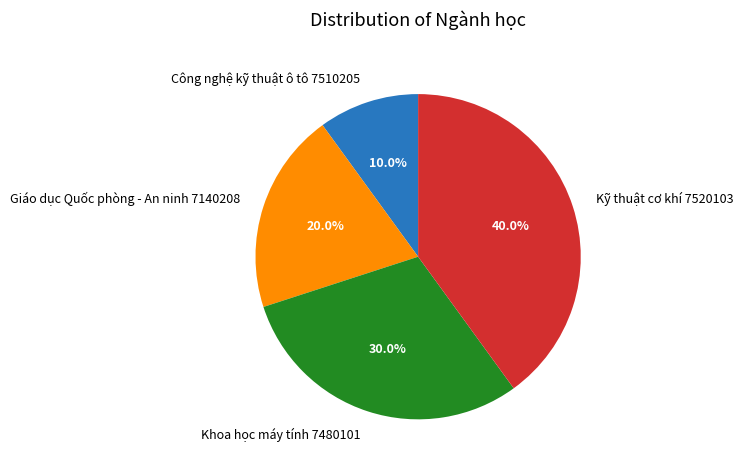

What is the smallest slice in the pie chart?

Công nghệ kỹ thuật ô tô 7510205